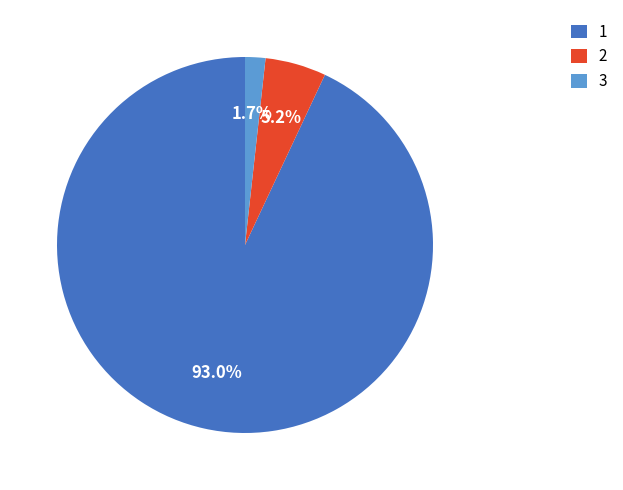

Count the number of slices in the pie.

3